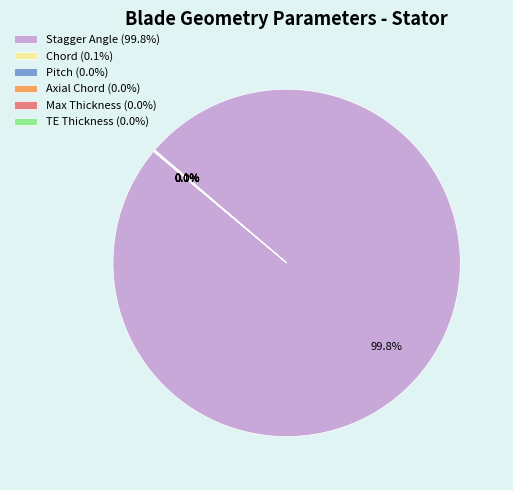

Is there a majority slice in this chart?

Yes